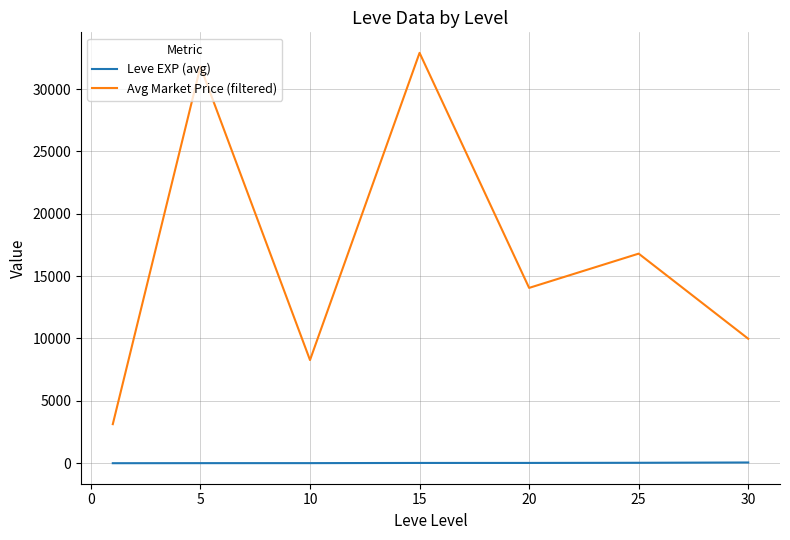

What is the difference between the maximum and second lowest values in the Avg Market Price (filtered) series?

24628.9